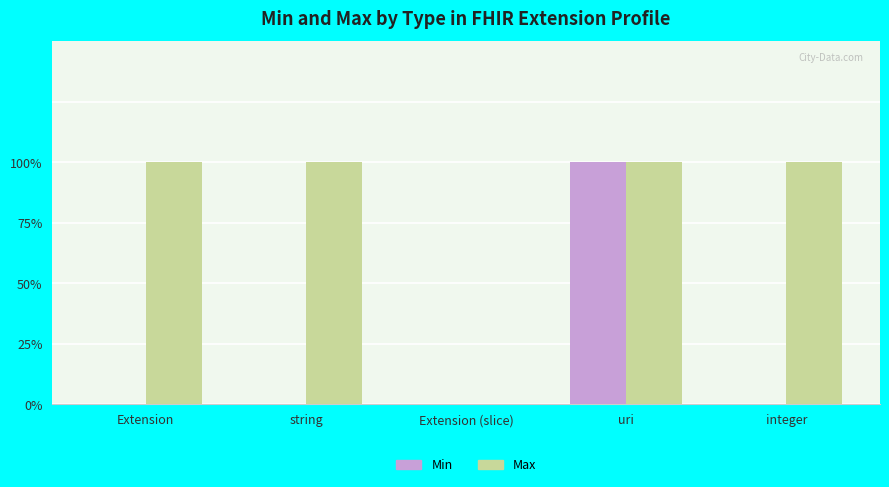

List the series in order of their overall mean, lowest first.

Min, Max